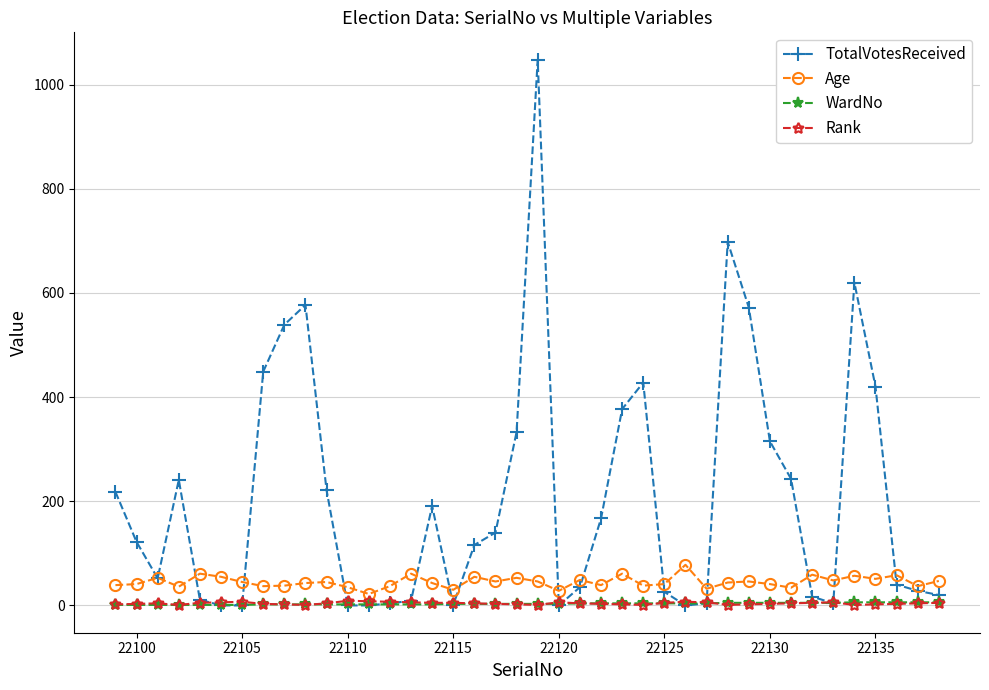

What are all the series names shown in the legend?

TotalVotesReceived, Age, WardNo, Rank